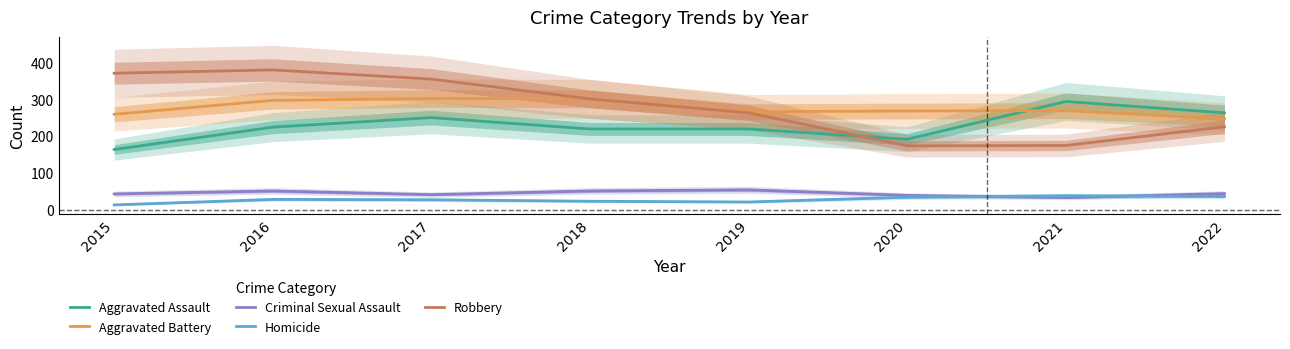

After their last crossing, which series has the higher values: Aggravated Assault or Robbery?

Aggravated Assault